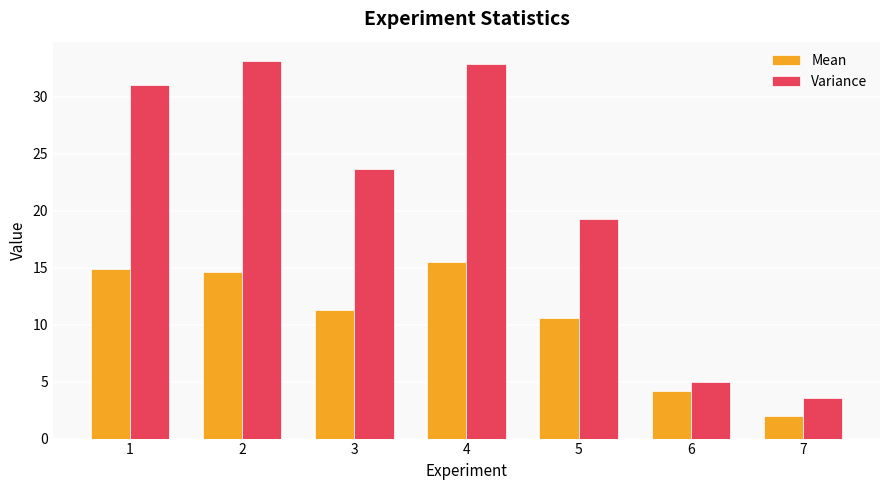

Which series has the largest total across all categories?

Variance